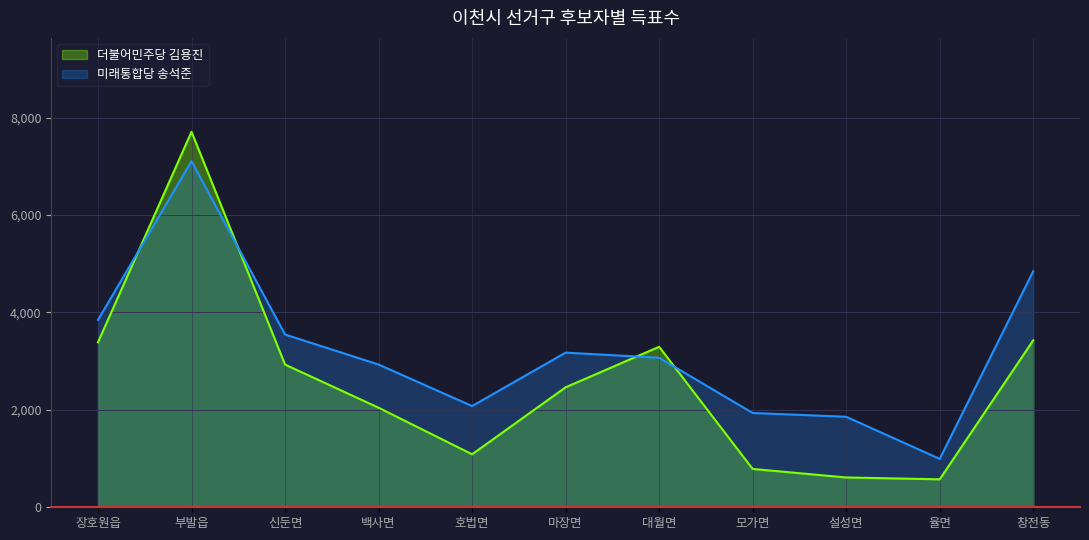

At which category is the sum across all series the highest?

부발읍